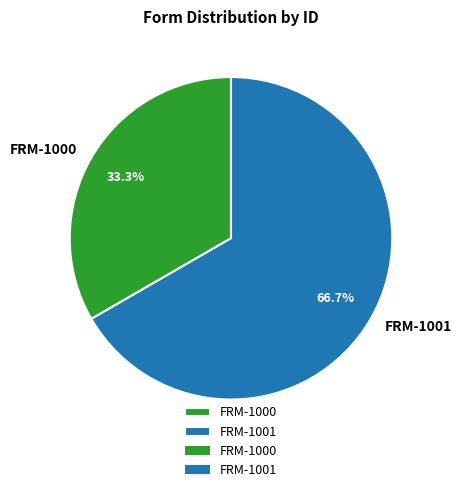

To the nearest percent, what portion does FRM-1001 represent?

67%